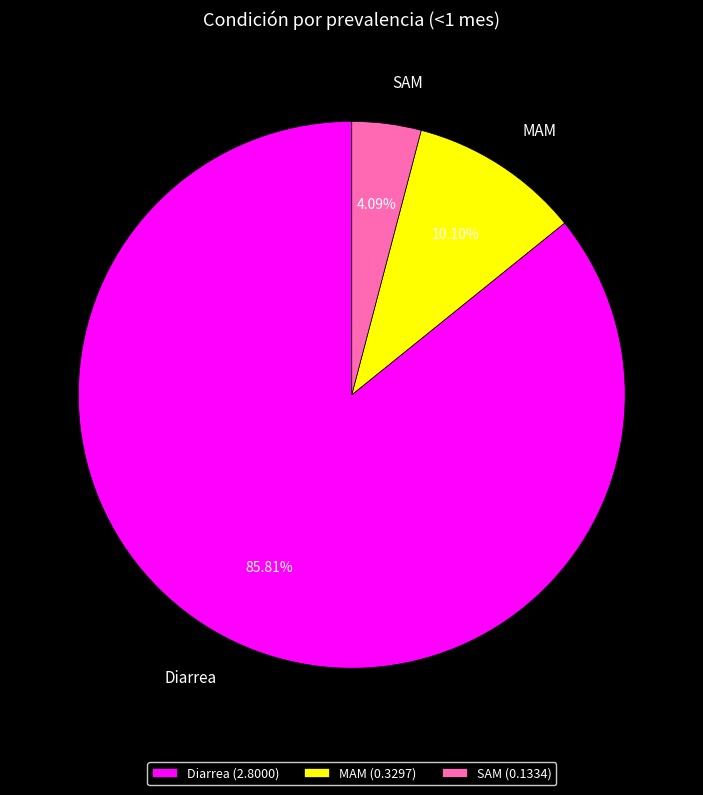

What is the total percentage of MAM and SAM?

14.2%